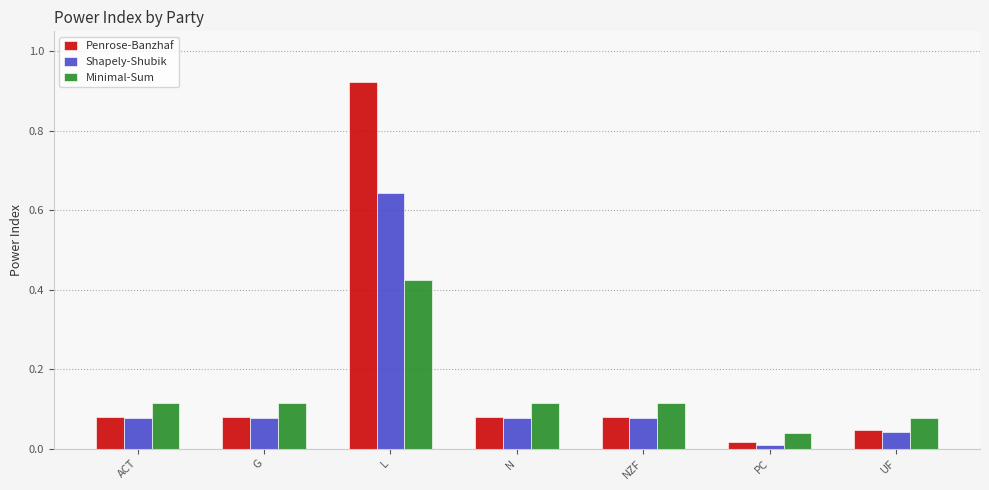

At how many categories does at least one series exceed 0?

7